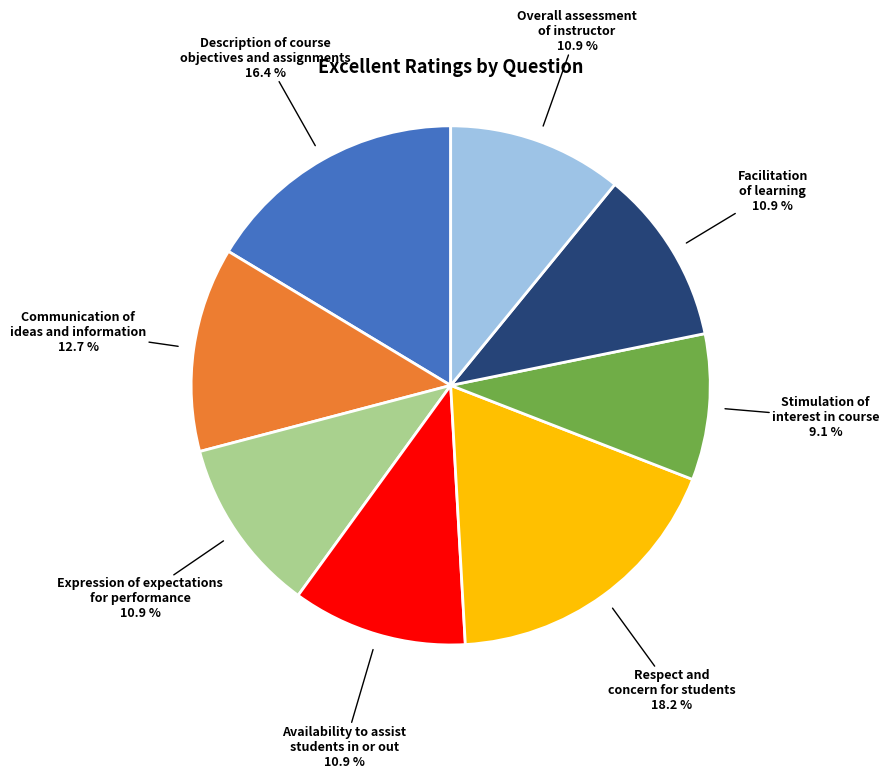

Does any single category account for the majority?

No